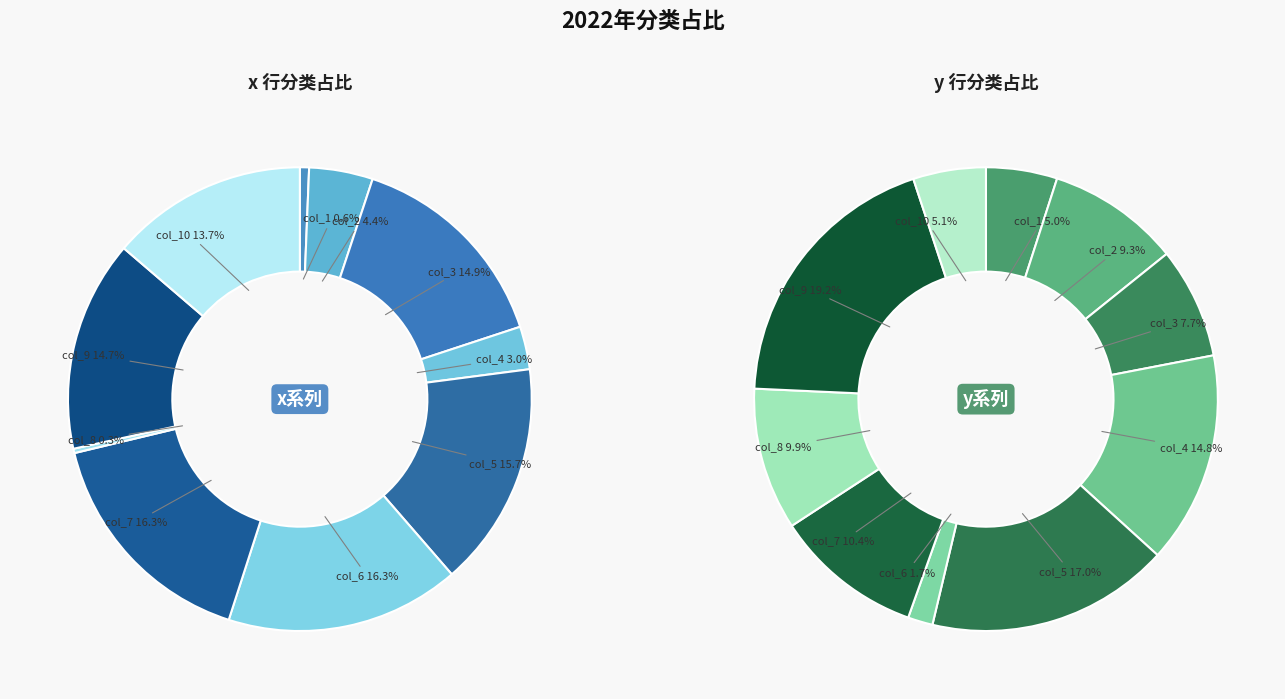

Rank the series by their average value, from highest to lowest.

values_y, values_x